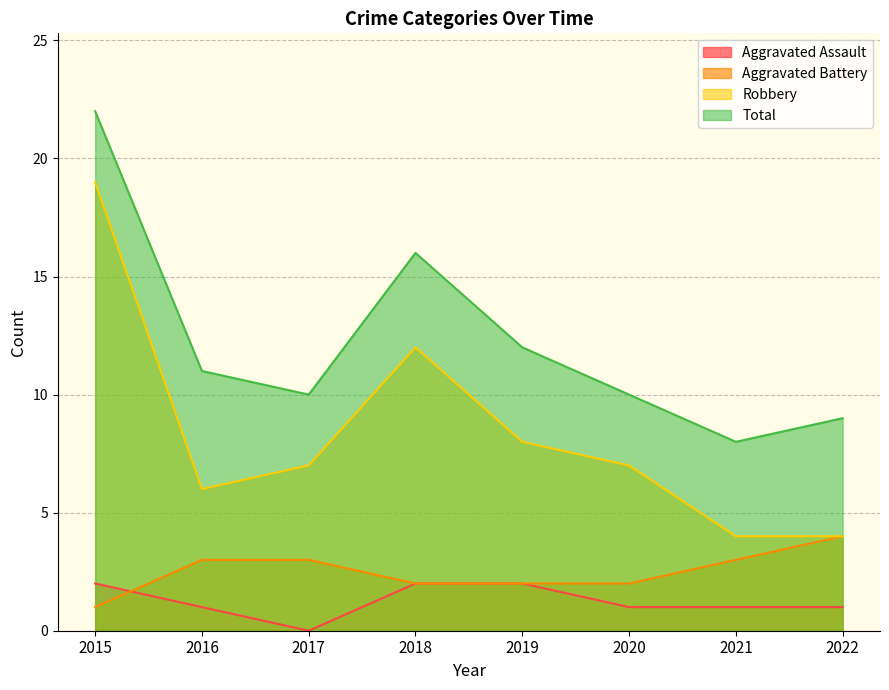

Rank the series by their maximum value, from lowest to highest.

Aggravated Assault, Aggravated Battery, Robbery, Total